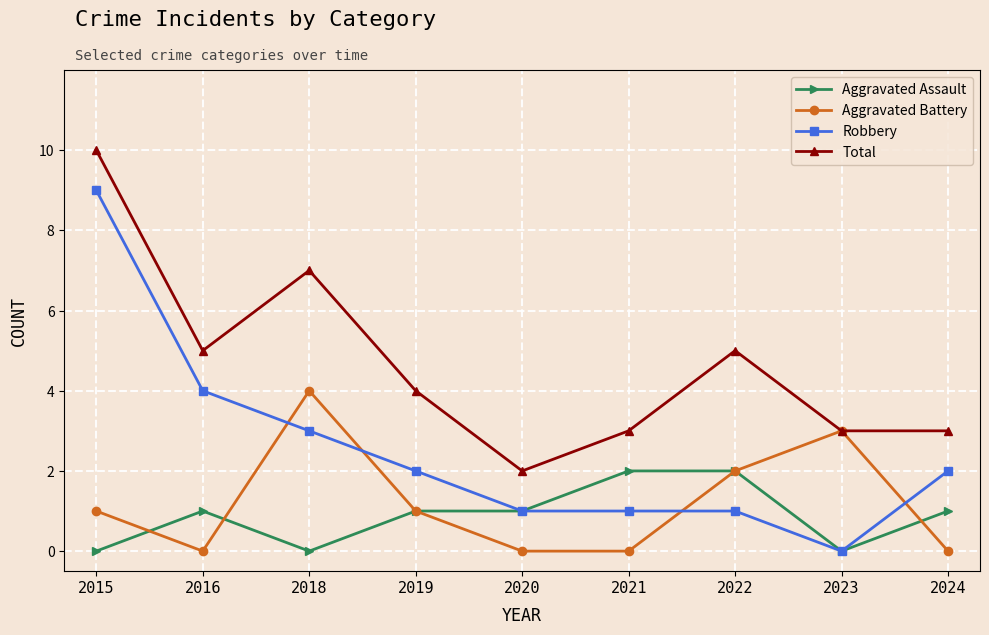

At which label does Robbery first exceed 2?

2015